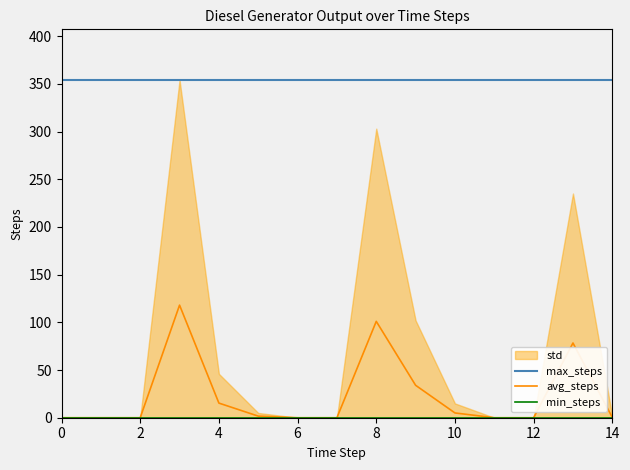

Which series has the largest total across all categories?

max_steps